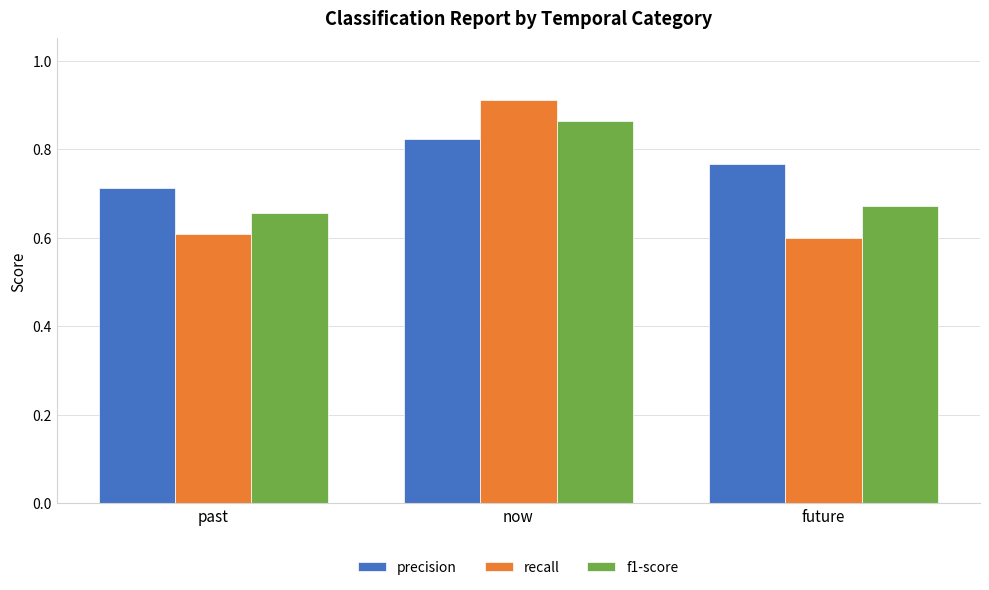

The recall series shows 0.6 at future. True or false?

True